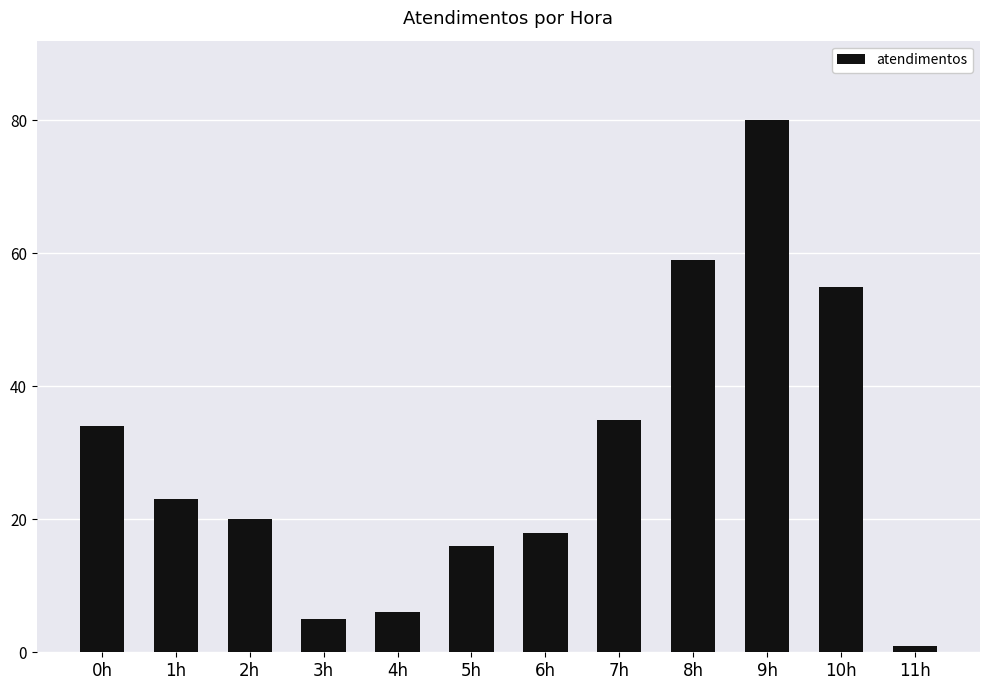

What is the difference between the maximum and minimum values?

79